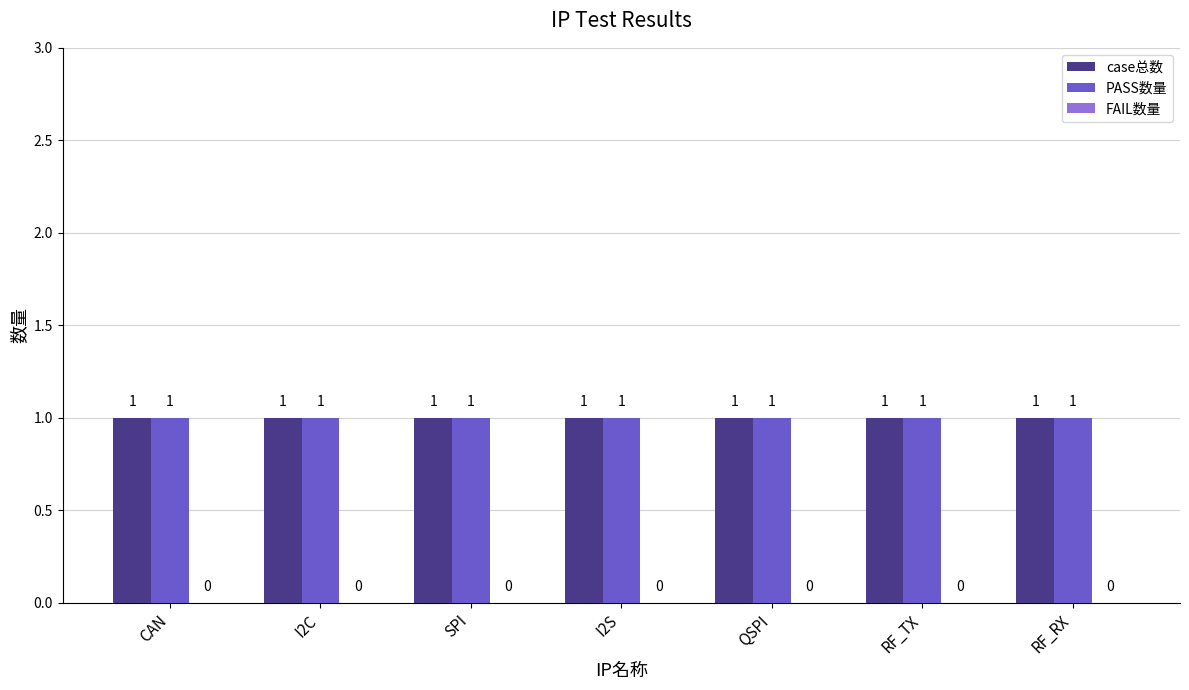

Where is case总数 nearest to the value 1?

CAN